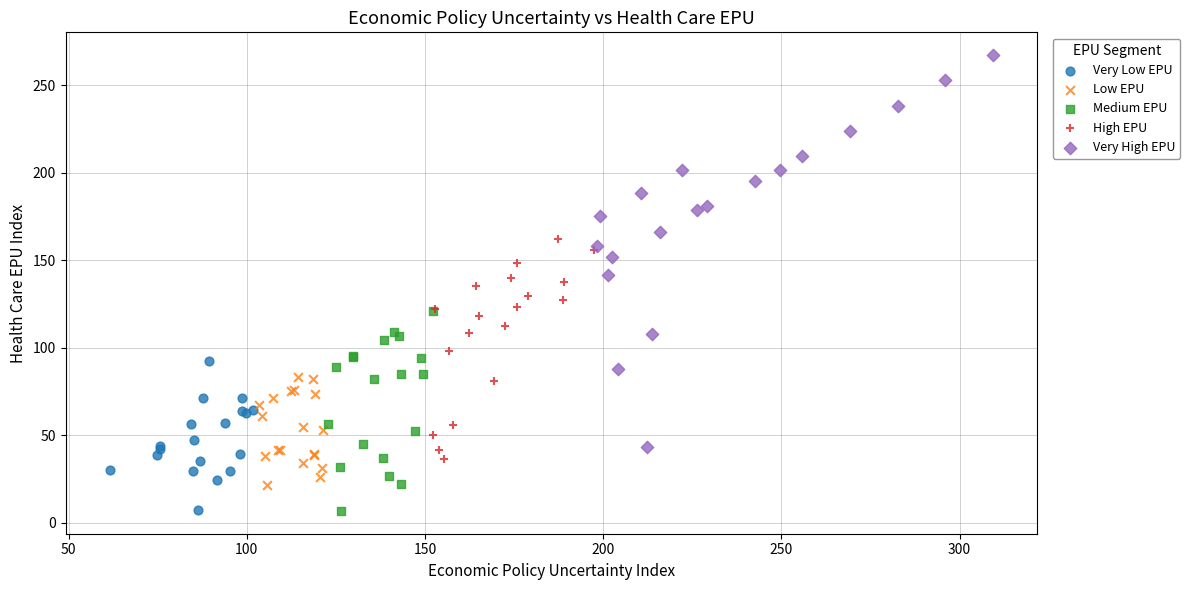

Which series has the largest Y range (max minus min)?

Very High EPU